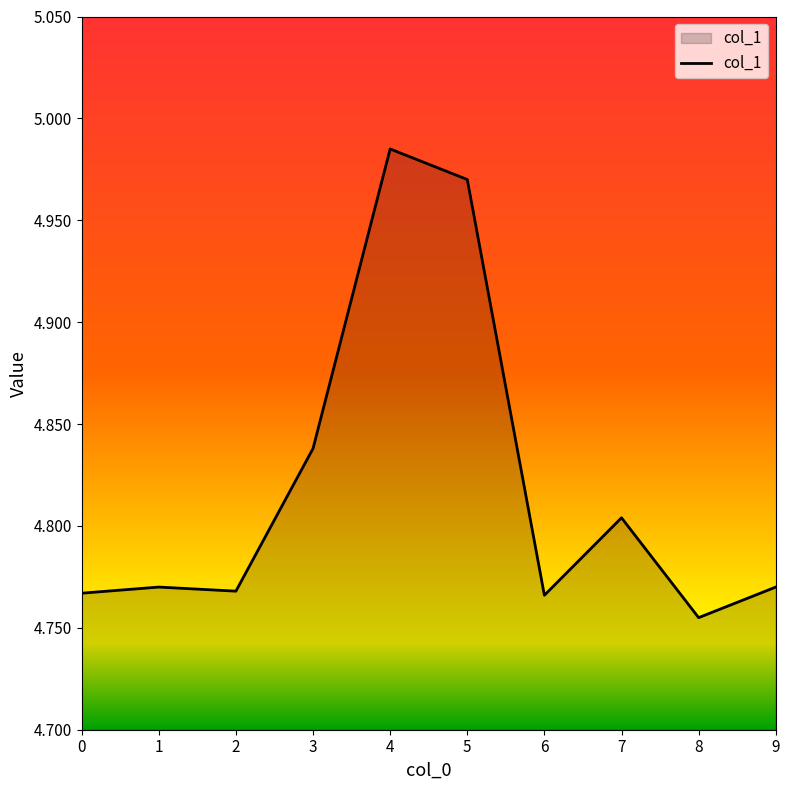

How many lines are shown in the chart?

1